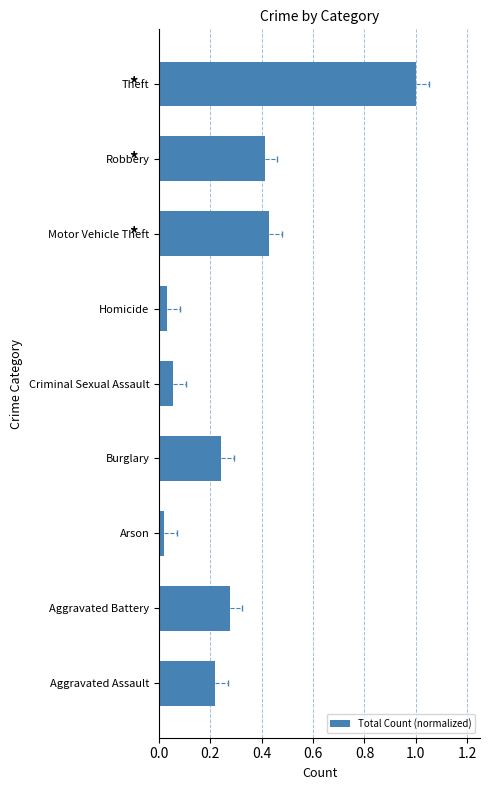

What is the difference between the maximum and minimum values?

1.0